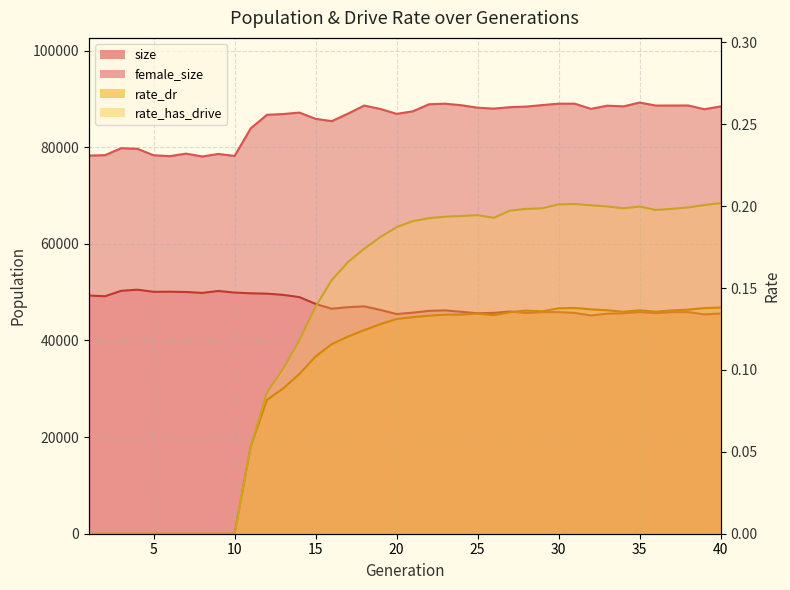

What is the difference between the maximum and minimum values in the rate_dr series?

0.1